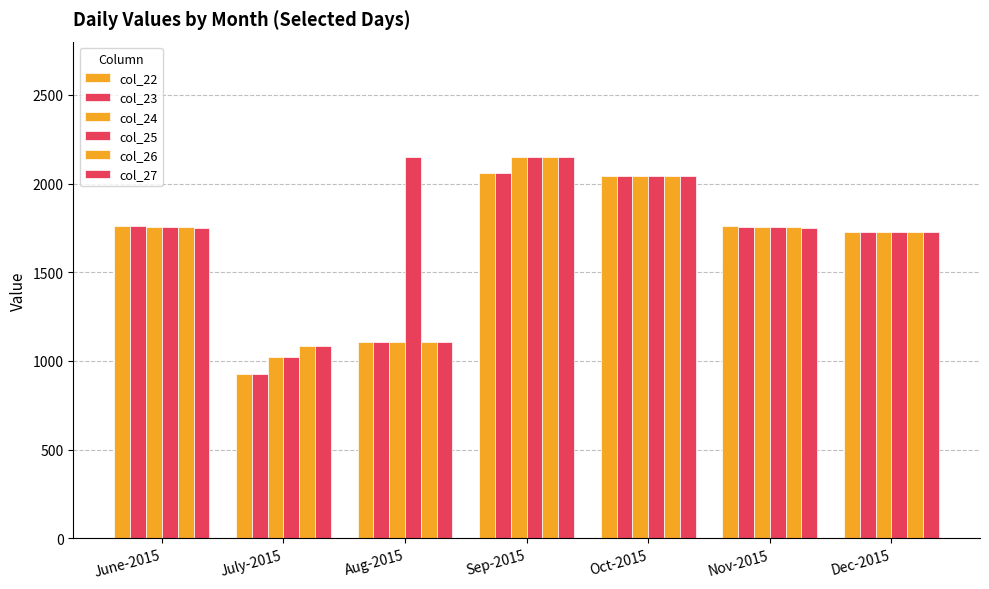

How many categories are shown in the chart?

7